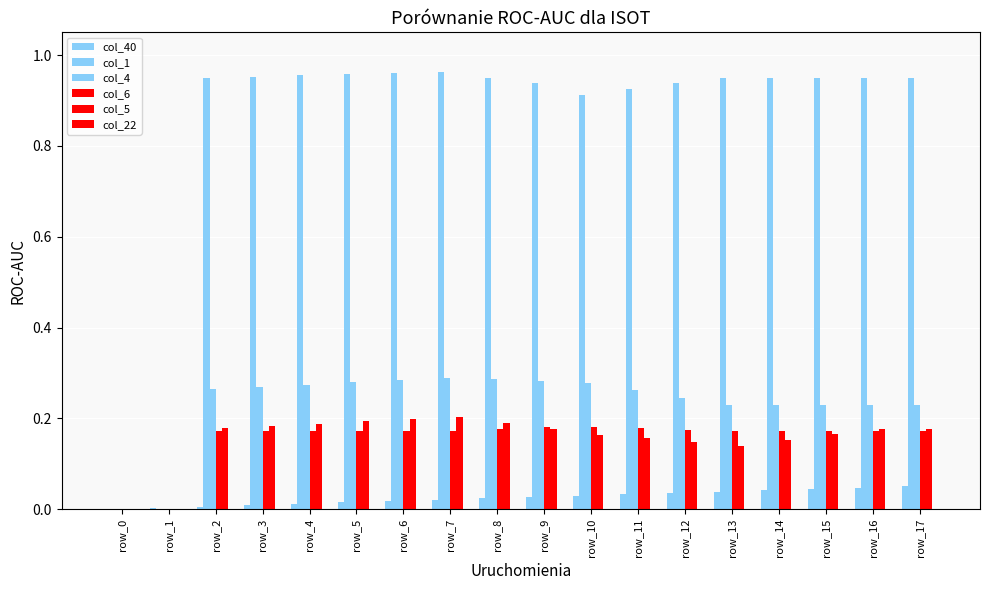

At which label does col_22 reach its minimum?

row_0